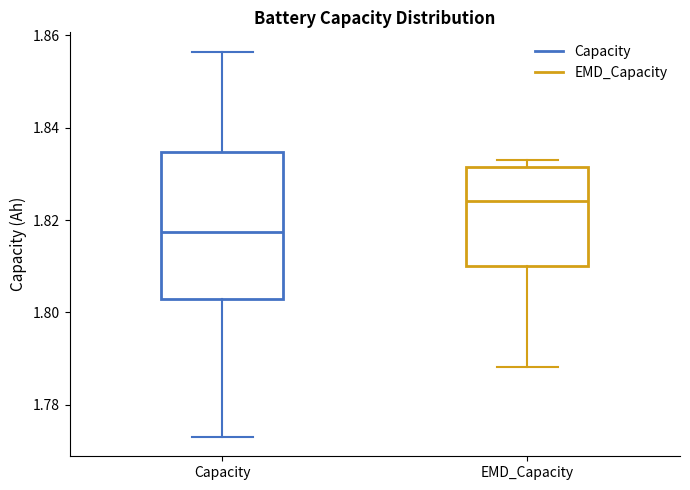

Reading left to right, read every box against the y-axis: the position of its median line, the range the box covers, and the ends of its whiskers. The values are not printed on the chart, so give them approximately, as read against the axis.

Capacity: median 1.818, box 1.802 to 1.834, whiskers 1.774 to 1.856
EMD_Capacity: median 1.824, box 1.810 to 1.832, whiskers 1.788 to 1.832 (just above the box's upper edge)